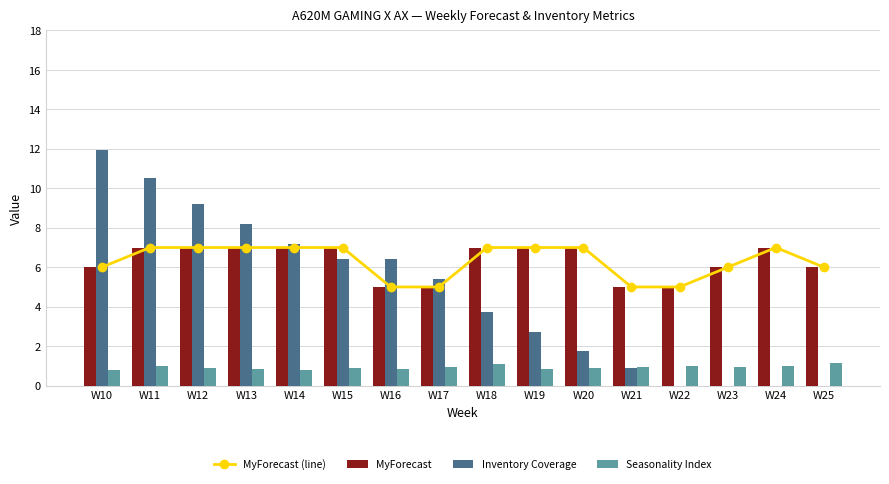

Which series has the widest spread of values?

Inventory Coverage